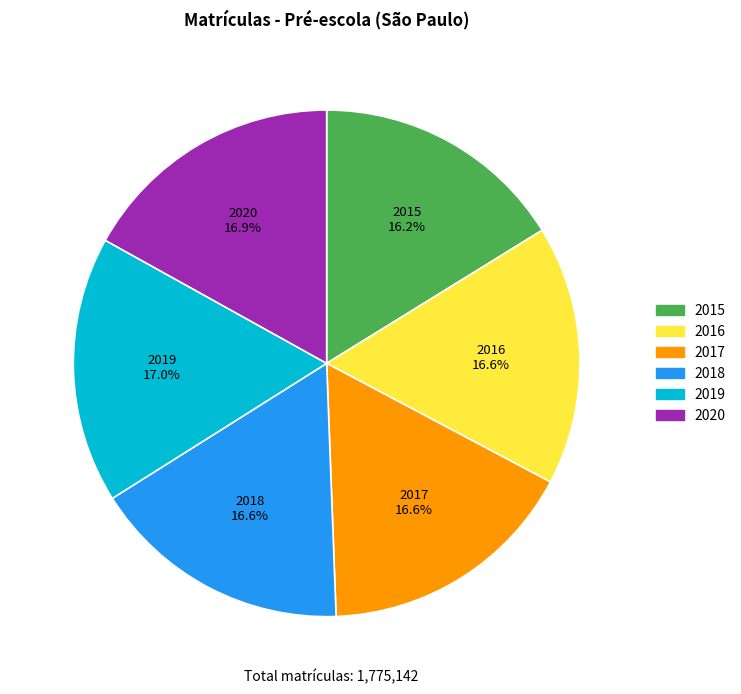

Does 2015 account for over 50% of the chart?

No